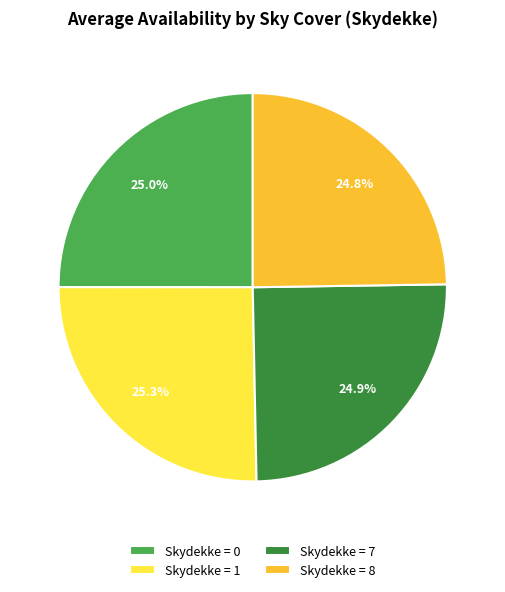

What percentage do Skydekke = 7 and Skydekke = 0 together represent?

49.9%